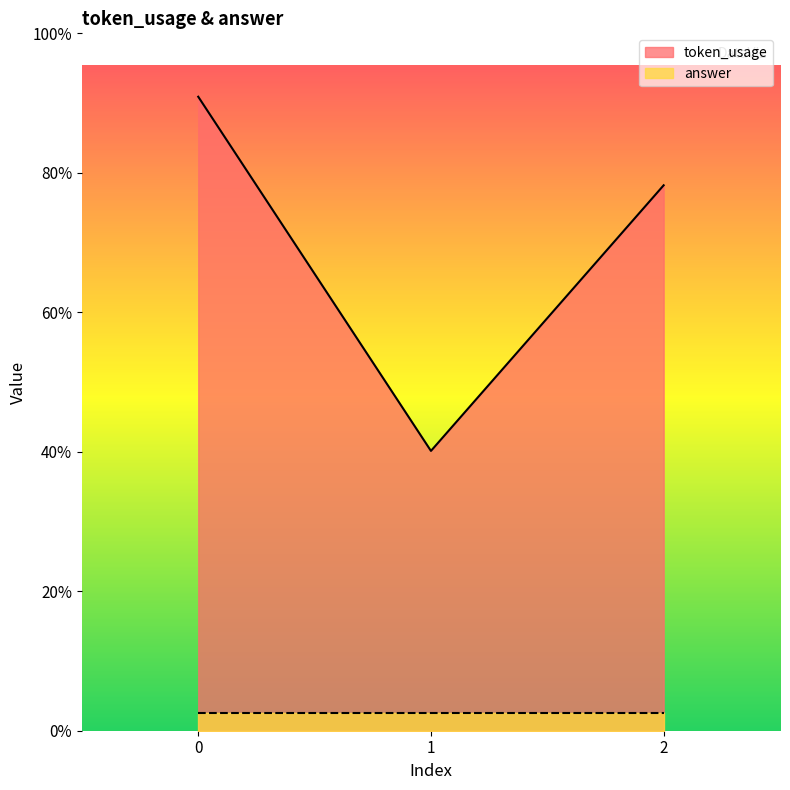

What is the ratio of the value at 1 to the value at 0?

0.4